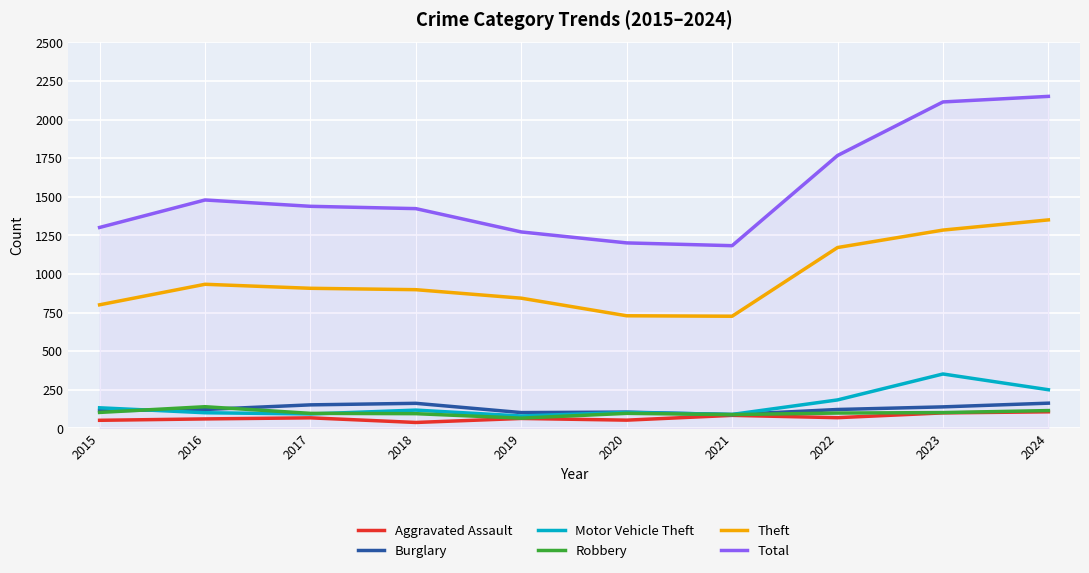

Rank the series by their maximum value, from highest to lowest.

Total, Theft, Motor Vehicle Theft, Burglary, Robbery, Aggravated Assault